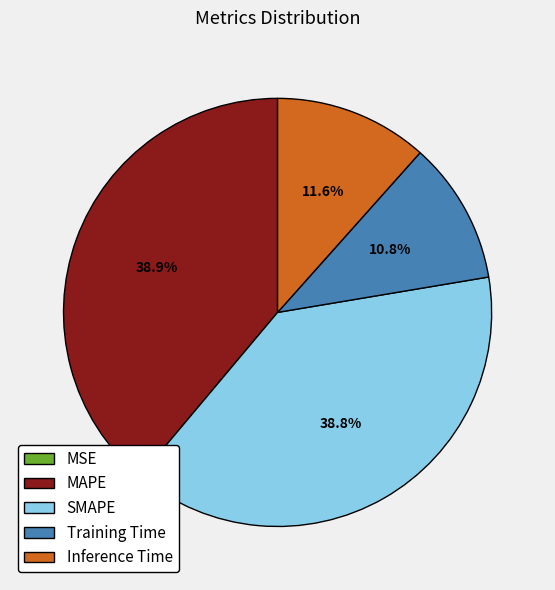

How much of the chart is everything except SMAPE?

61.2%